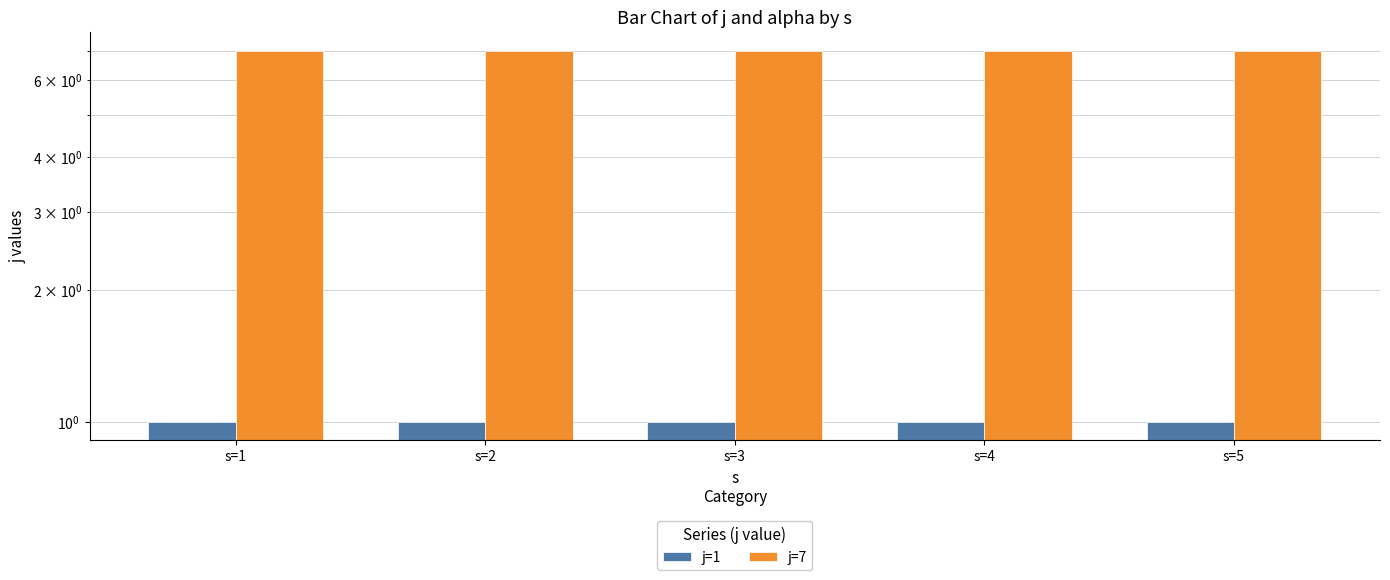

Rank the series by their maximum value, from lowest to highest.

j=1, j=7